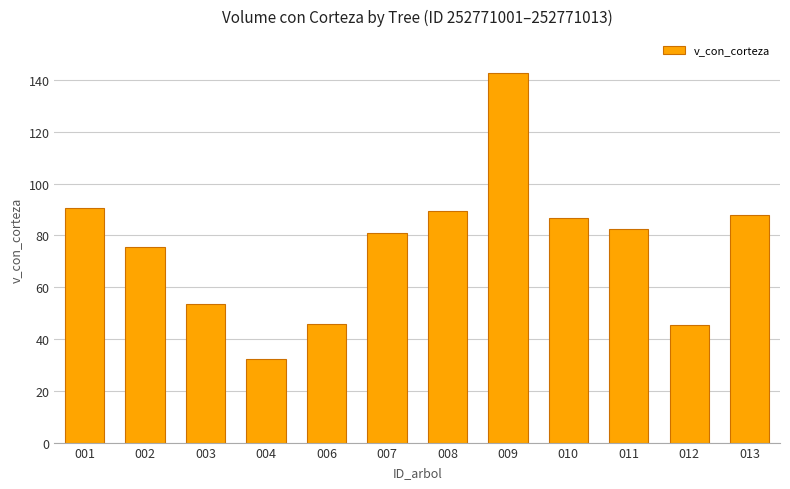

What is the ratio of the value at 004 to the value at 012?

0.7